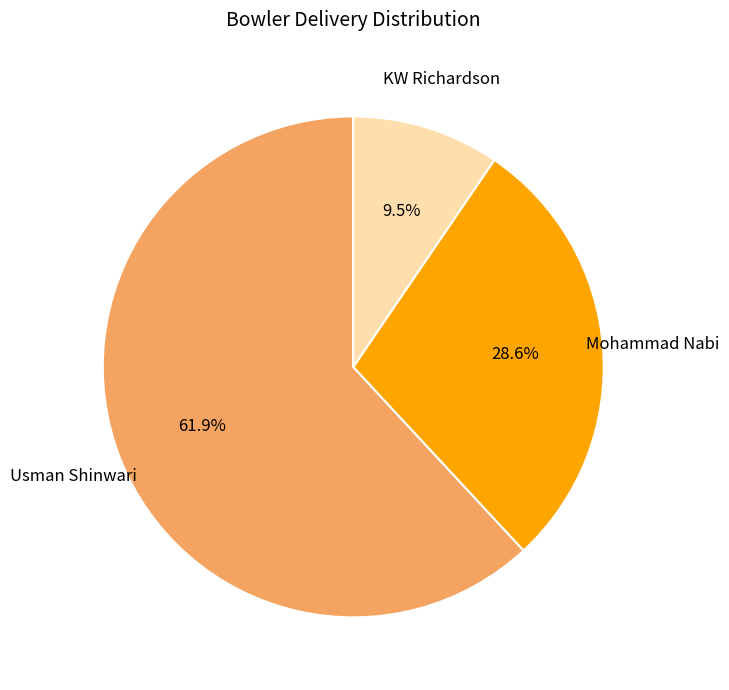

Is there any slice that represents more than half of the pie?

Yes